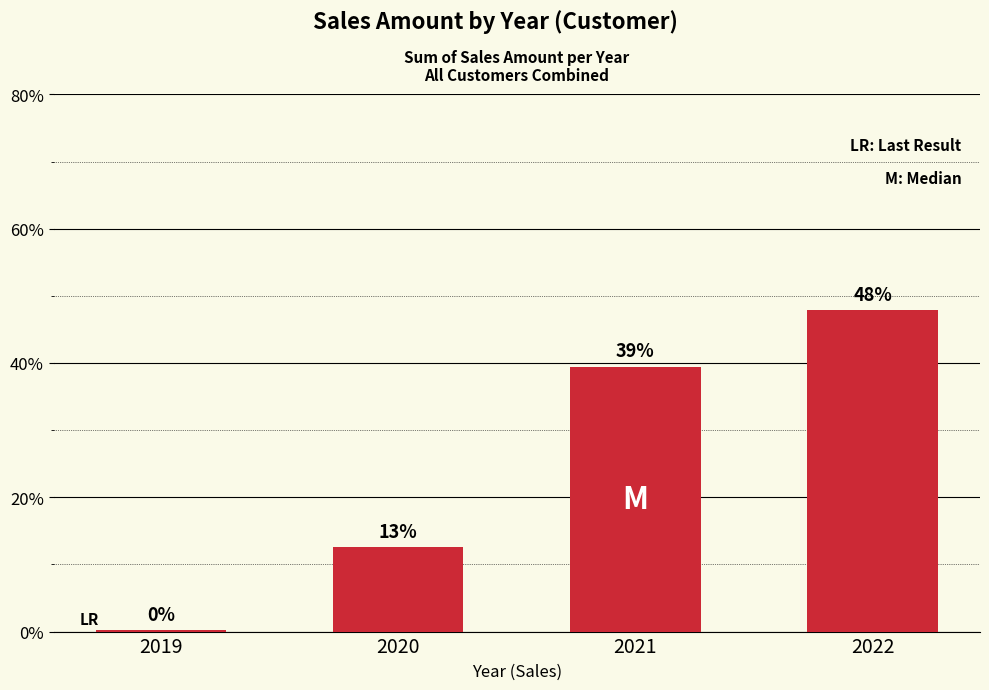

Are the bars horizontal?

No